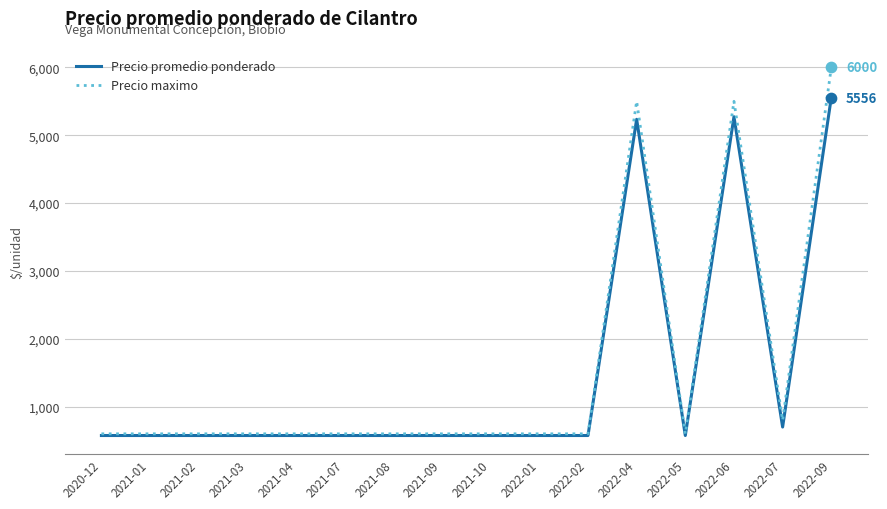

At how many categories does at least one series exceed 4475?

3